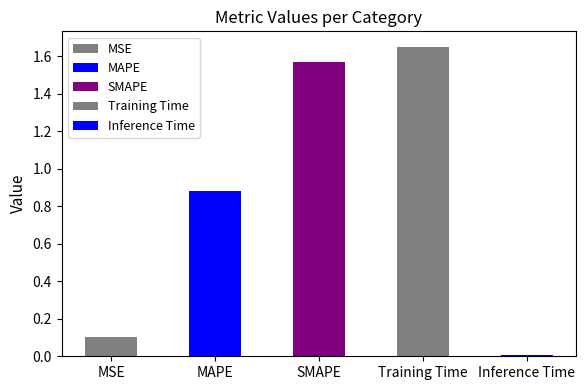

What is the greatest value displayed?

1.6